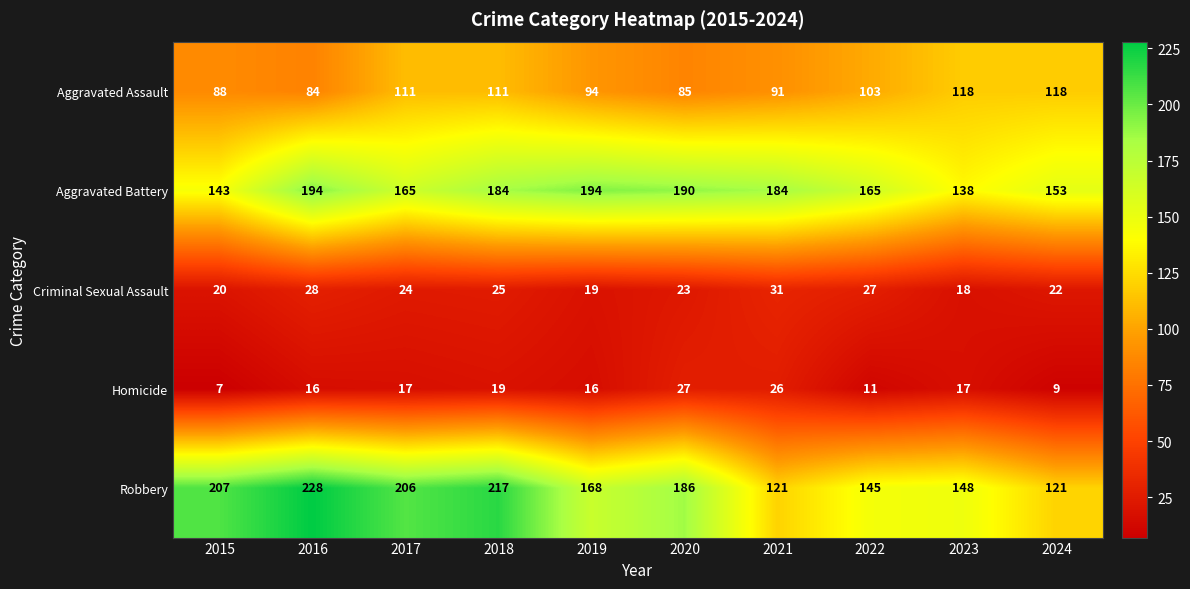

How many data points does each series have?

10